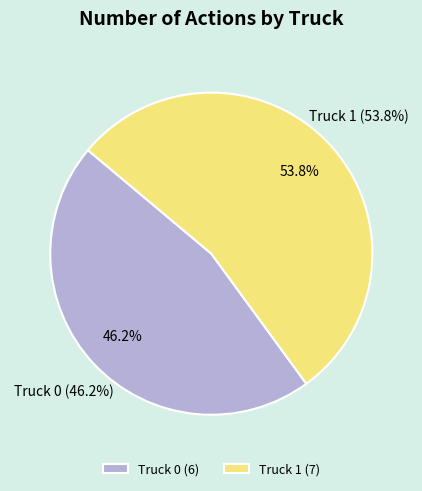

Which slice is the largest?

Truck 1